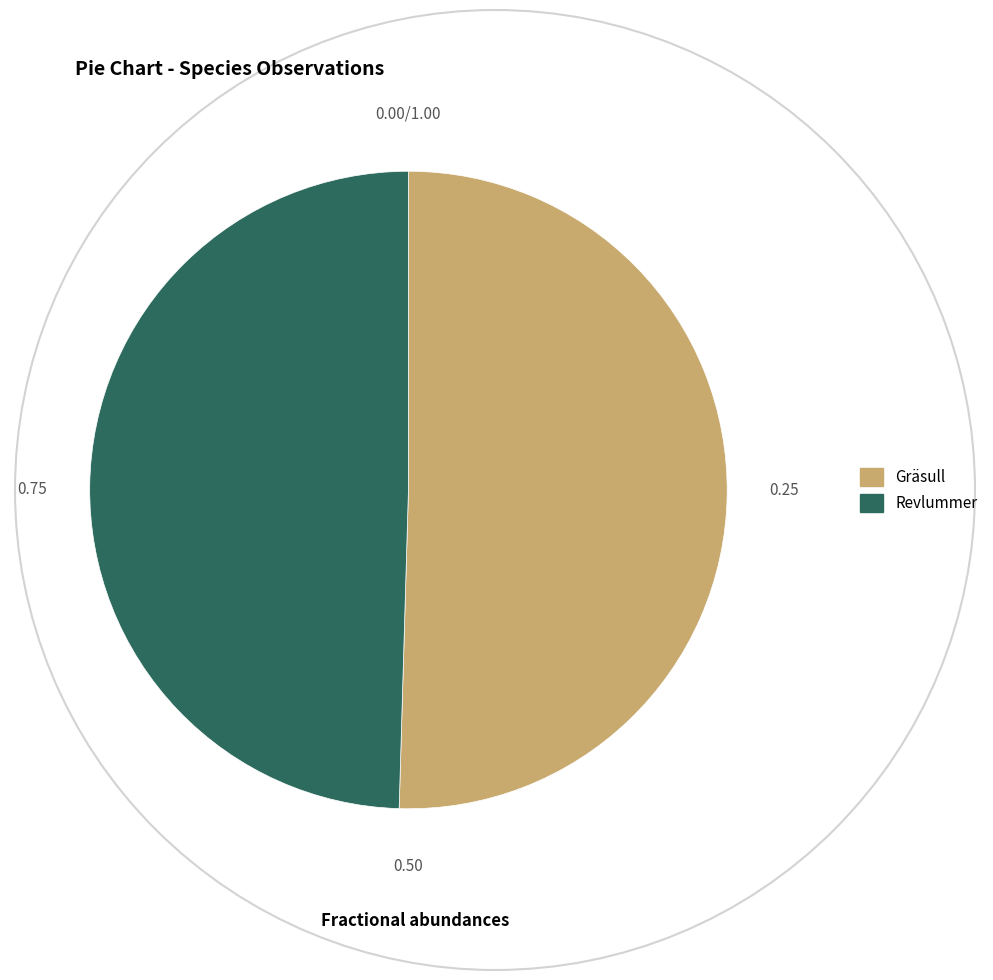

Is it true that Gräsull is 50% of the pie?

True